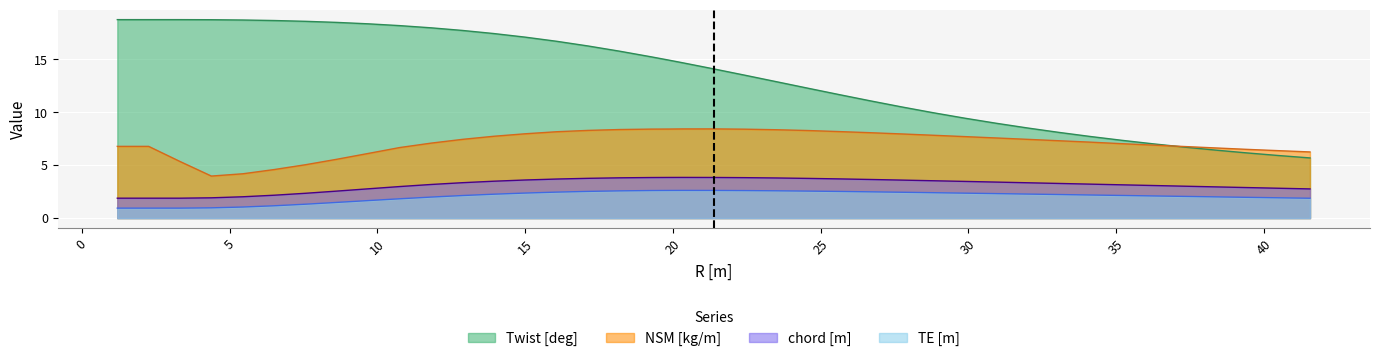

What is the total value across all series at 29.879999999999995?

23.0